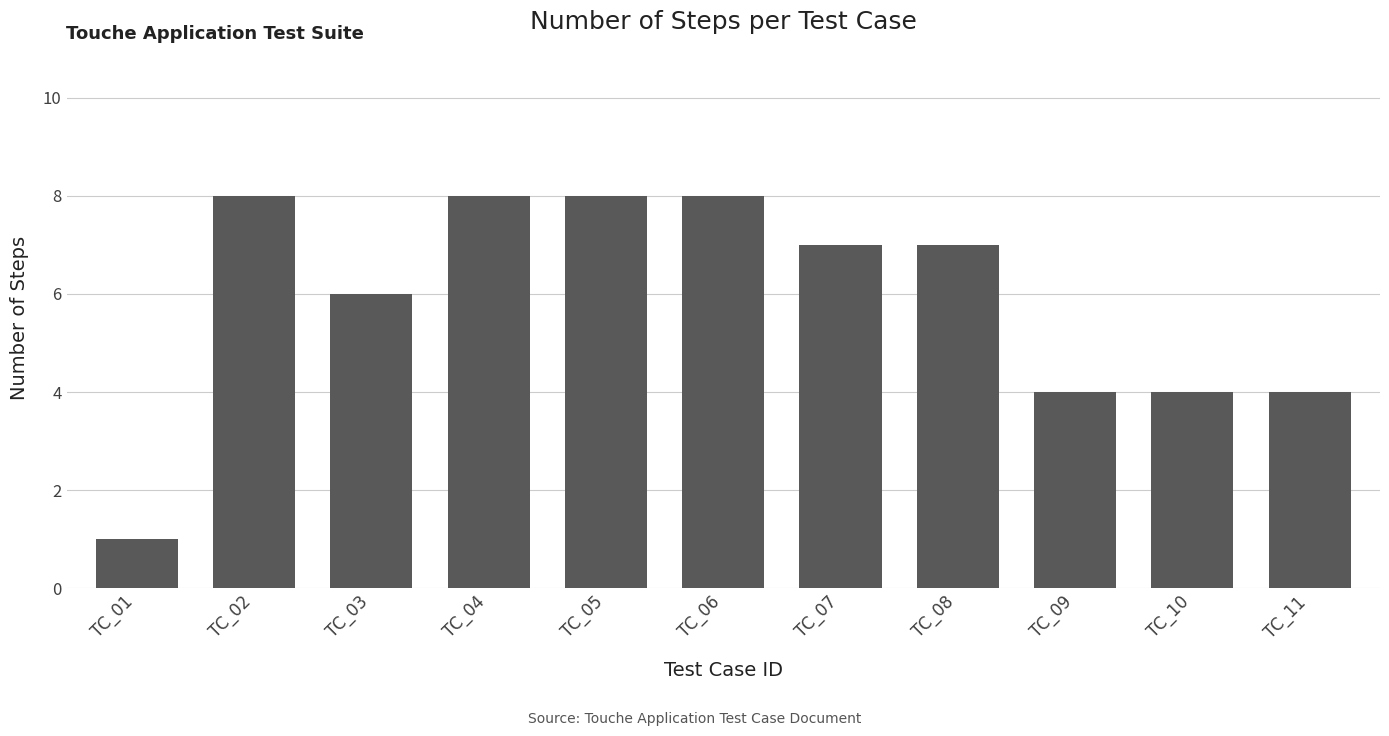

What is the difference between the maximum and second lowest values?

4